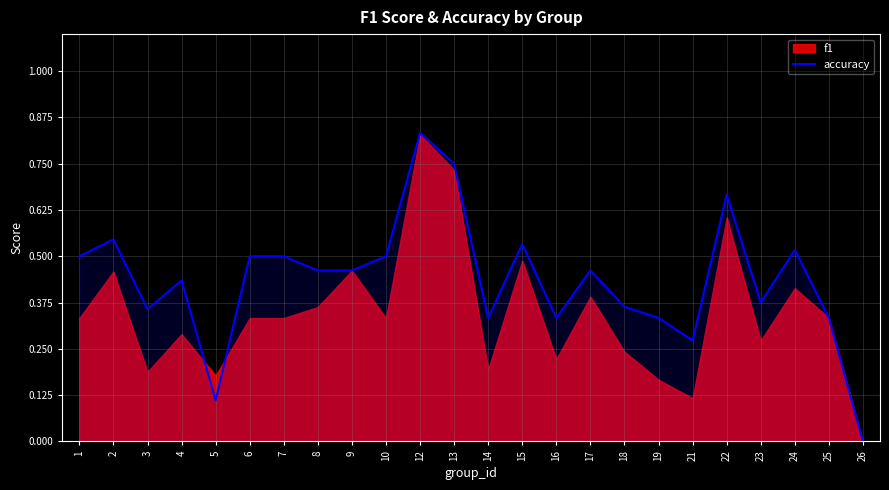

True or false: accuracy has a value of 0.5 at 1.

True